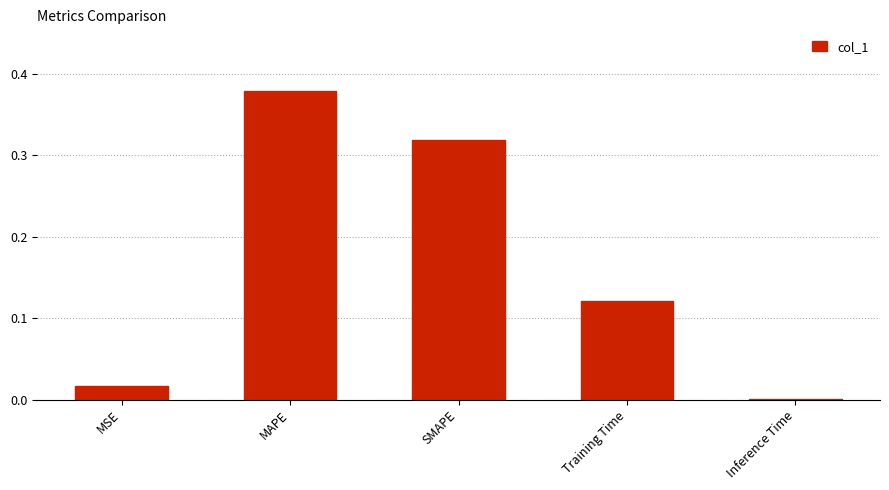

Is it true that the value at SMAPE is 0.2?

False